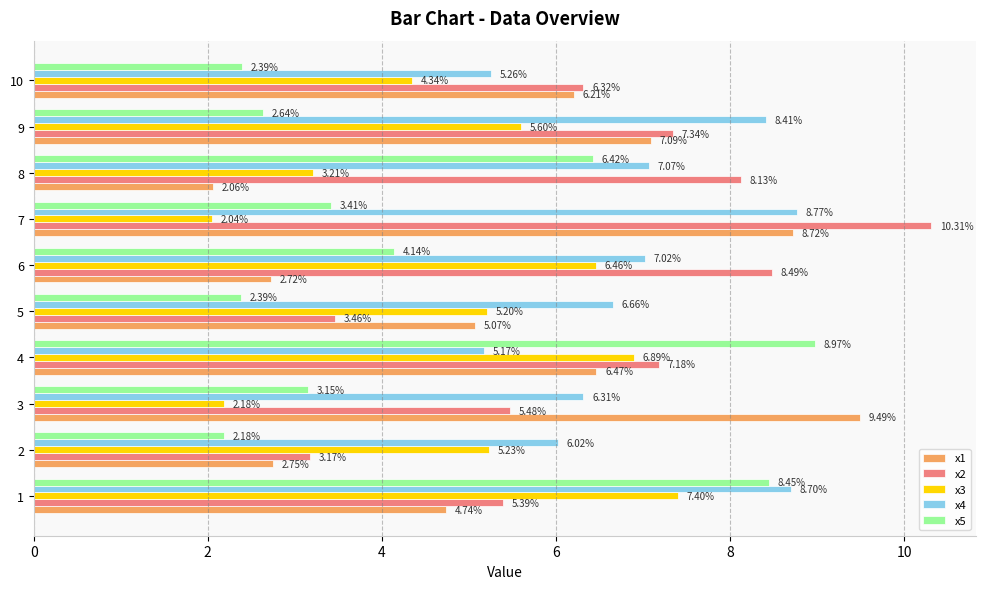

What is the average value of the x4 series?

6.9